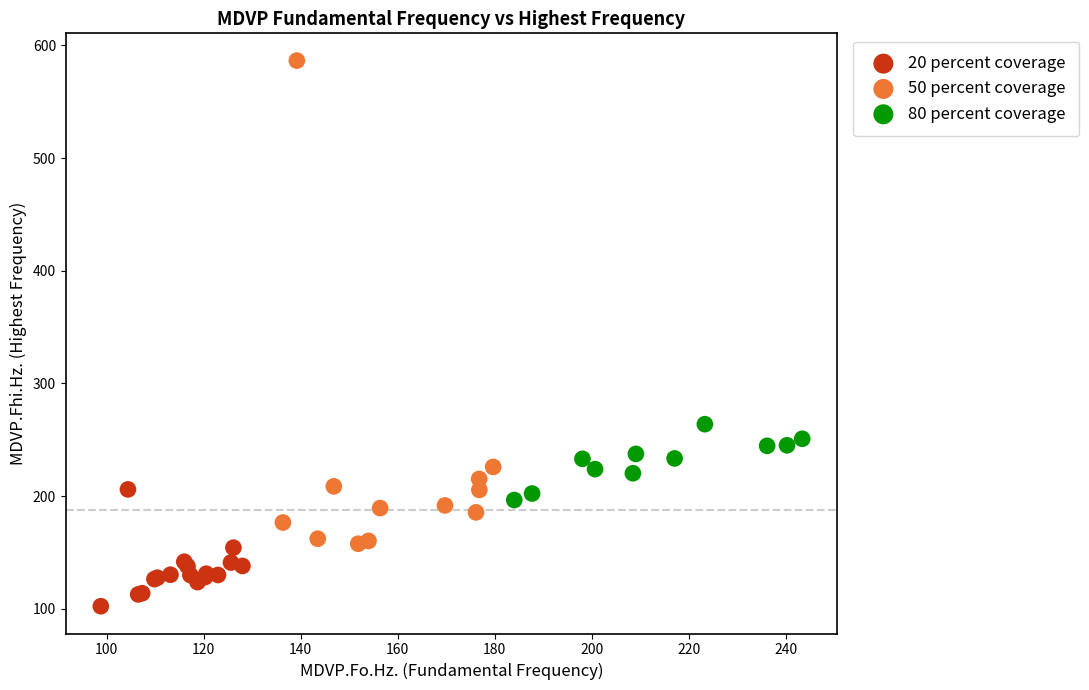

Which series has the widest spread of Y values?

50 percent coverage